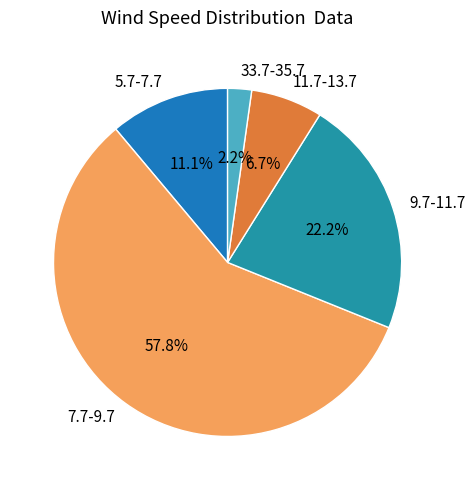

What is the majority slice?

7.7-9.7